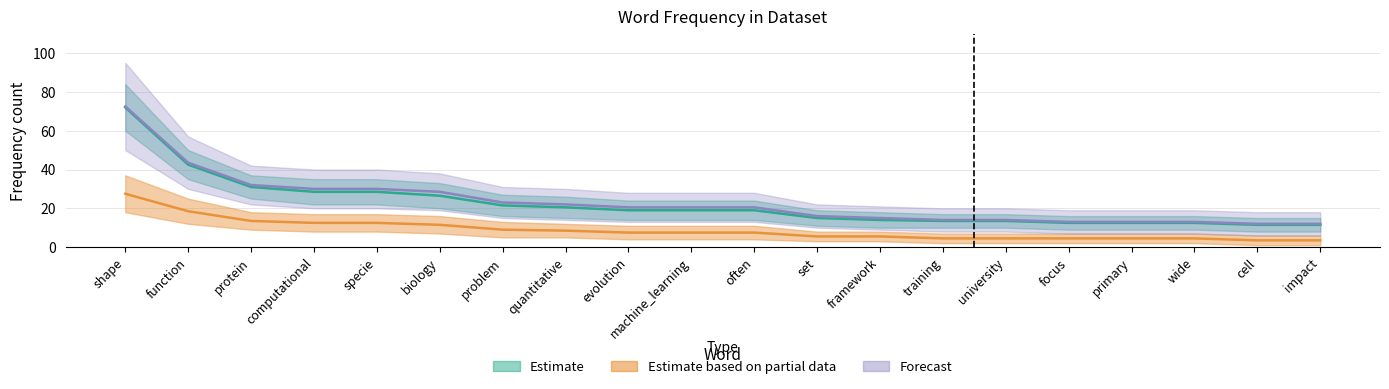

Is it true that Estimate_low equals 19.0 at evolution?

True